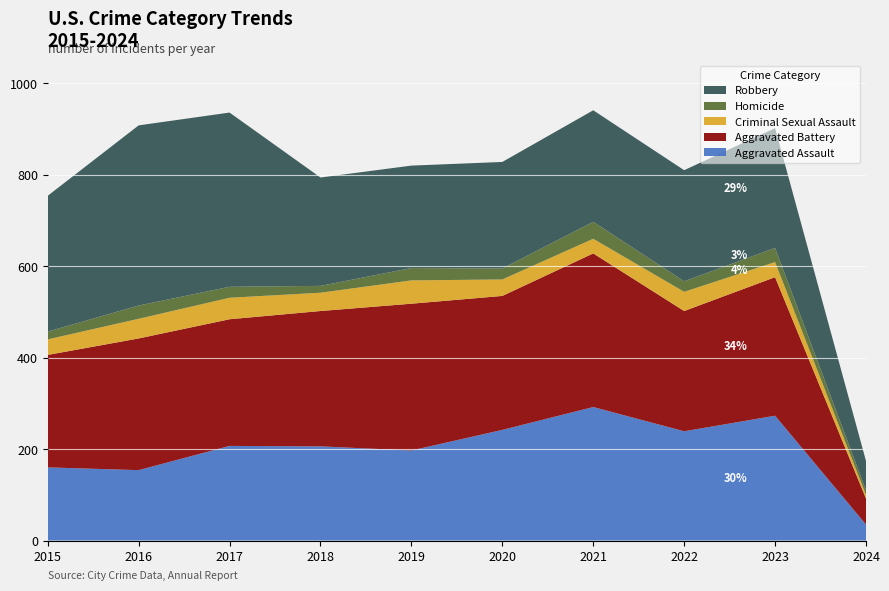

Reading left to right, transcribe all the data shown in this chart.

Aggravated Assault: 2015=160	2016=154	2017=207	2018=206	2019=197	2020=242	2021=292	2022=239	2023=273	2024=35
Aggravated Battery: 2015=246	2016=288	2017=277	2018=296	2019=321	2020=293	2021=336	2022=263	2023=303	2024=57
Criminal Sexual Assault: 2015=34	2016=43	2017=47	2018=40	2019=51	2020=36	2021=32	2022=42	2023=33	2024=8
Homicide: 2015=17	2016=29	2017=24	2018=15	2019=27	2020=24	2021=37	2022=23	2023=31	2024=10
Robbery: 2015=297	2016=394	2017=381	2018=237	2019=224	2020=233	2021=244	2022=243	2023=262	2024=64